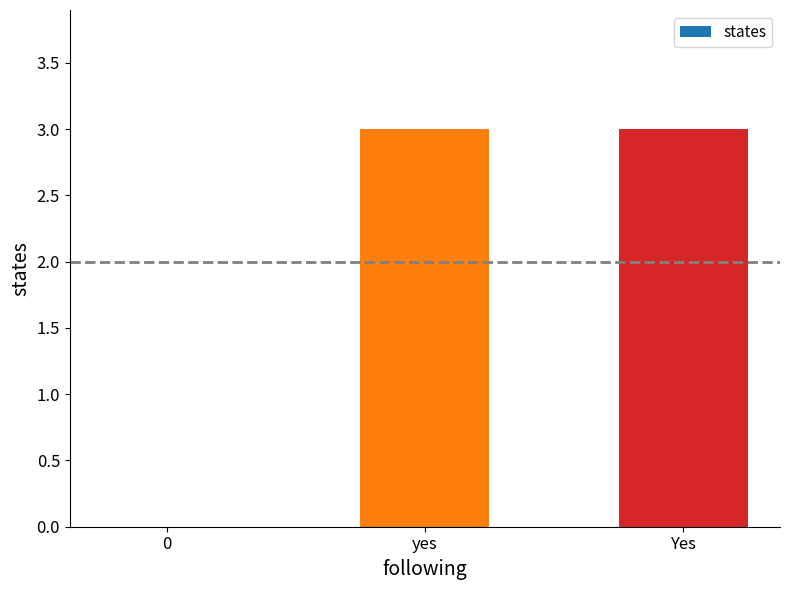

Reading left to right, transcribe all the data shown in this chart.

0=0	yes=3	Yes=3